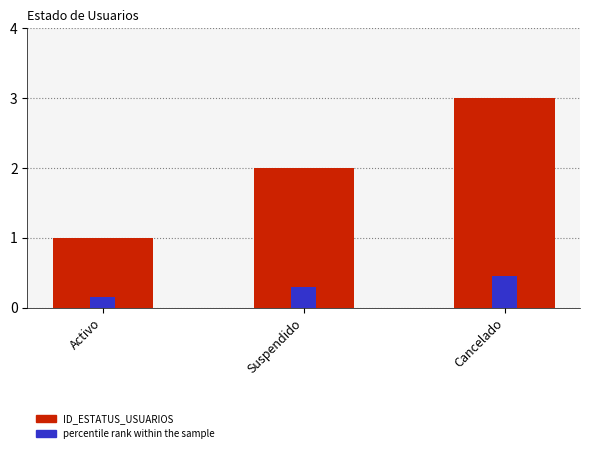

Which has a higher value, Activo or Cancelado?

Cancelado